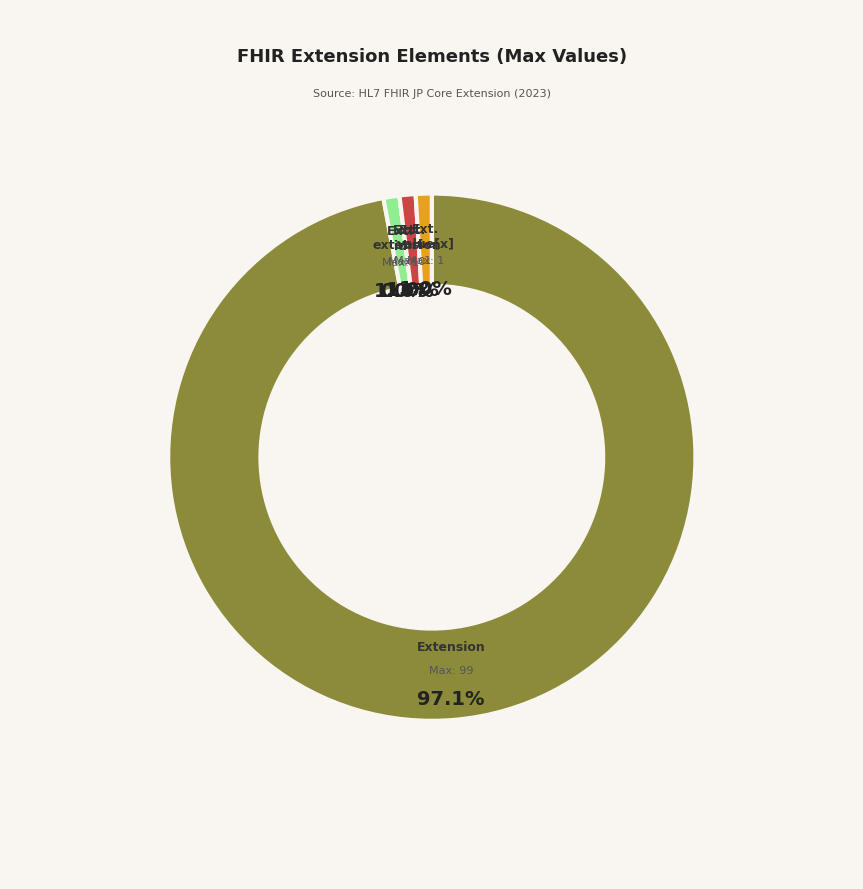

How much of the chart is everything except Extension.value[x]?

99.0%